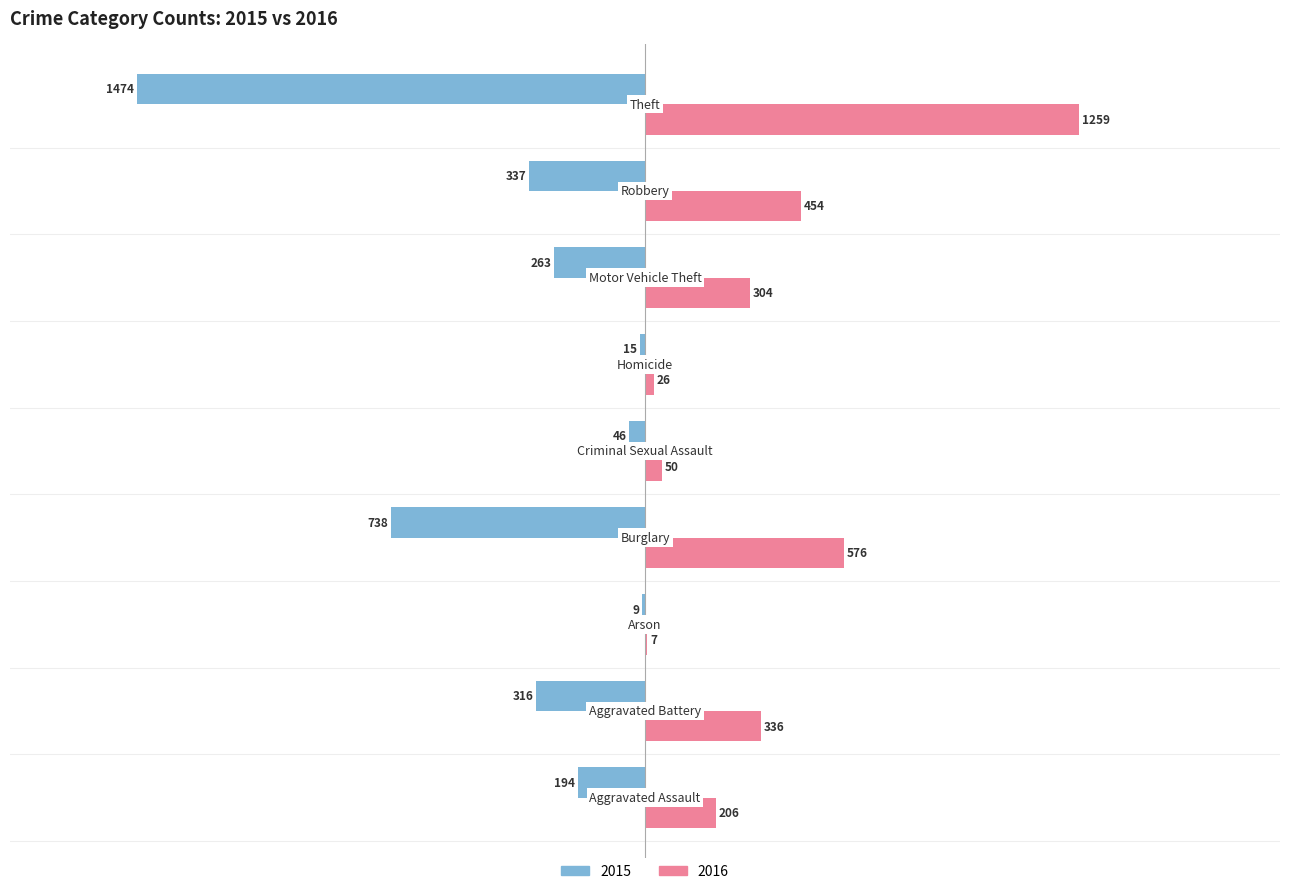

What is the average value of the 2016 series?

358